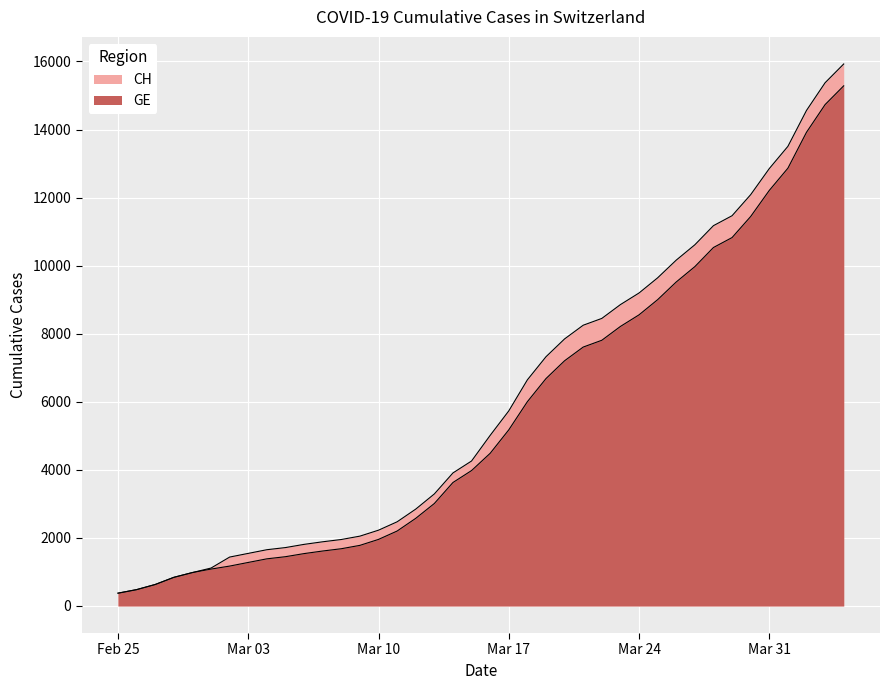

At how many categories does at least one series exceed 9568?

11